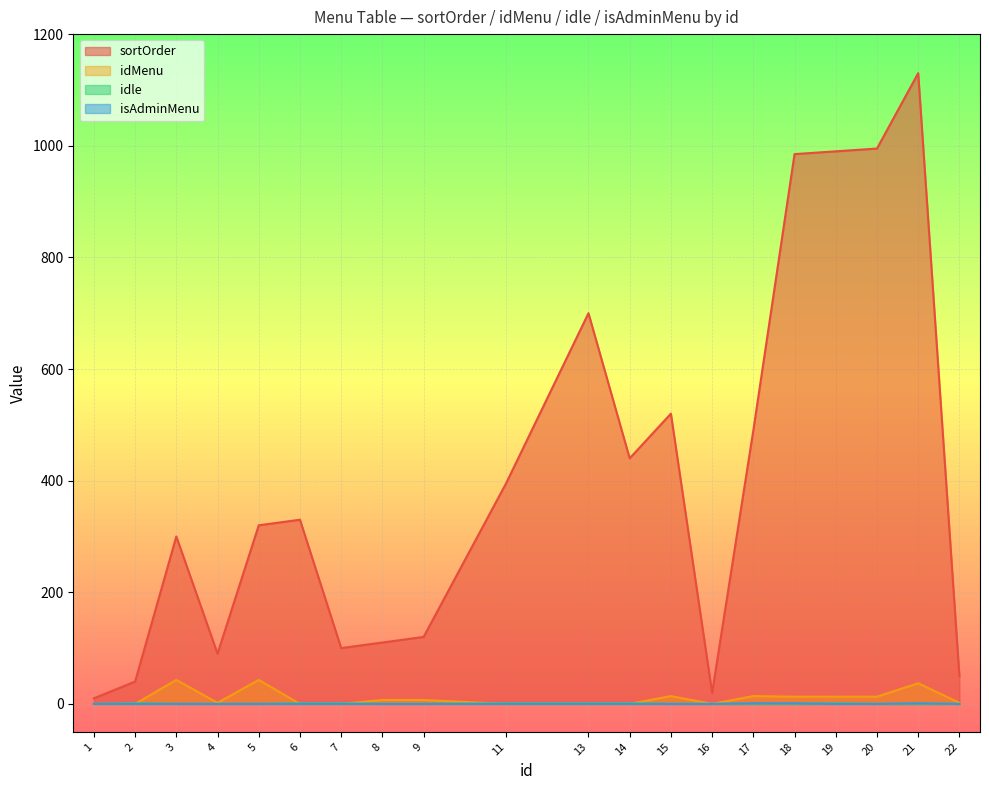

True or false: idMenu and sortOrder intersect in this chart.

False